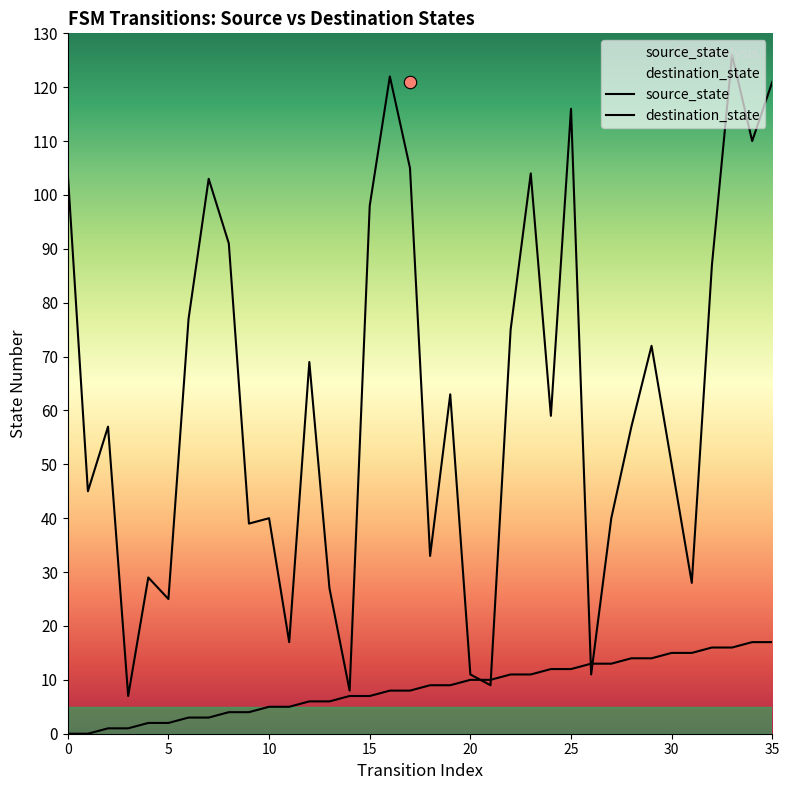

At how many categories does at least one series exceed 9?

34